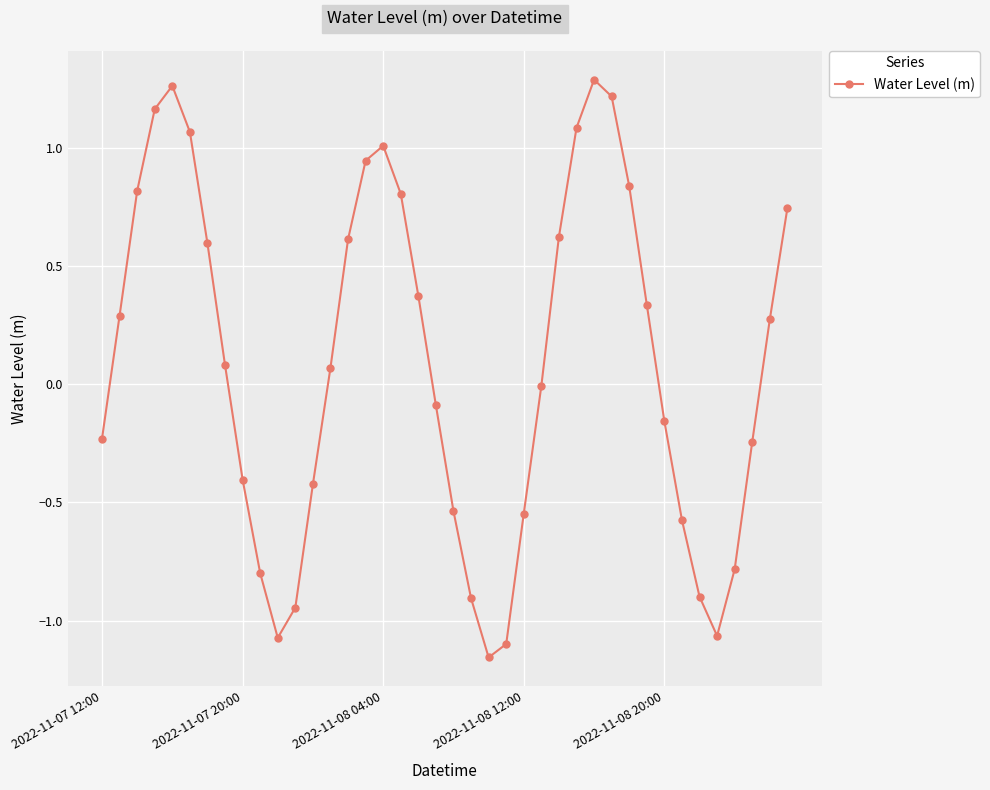

What is the sum of all values?

3.6